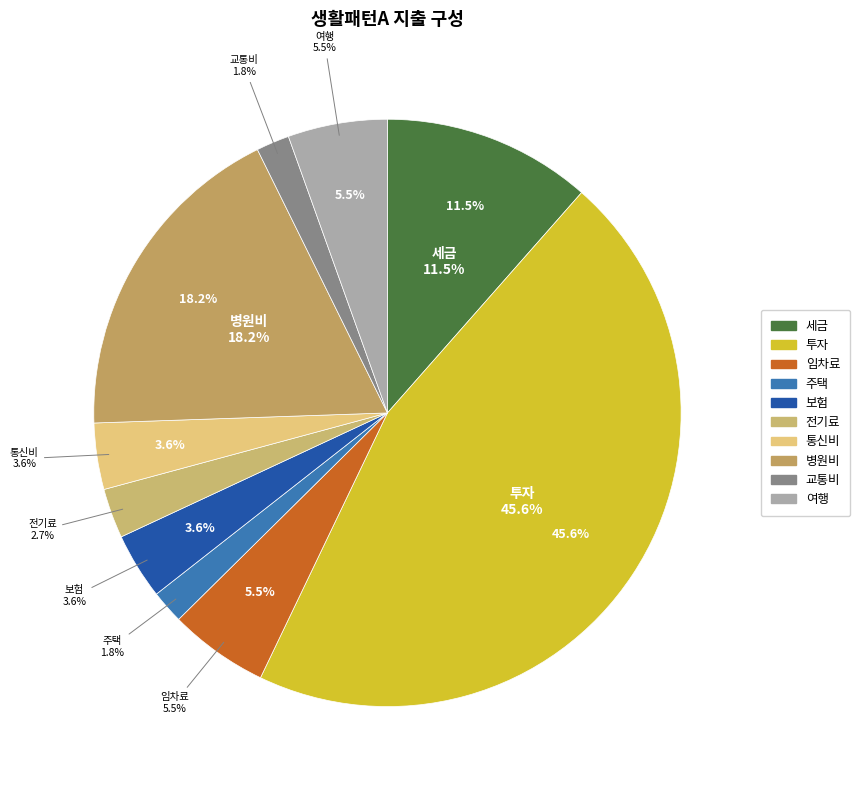

Does 주택 represent more than half of the total?

No